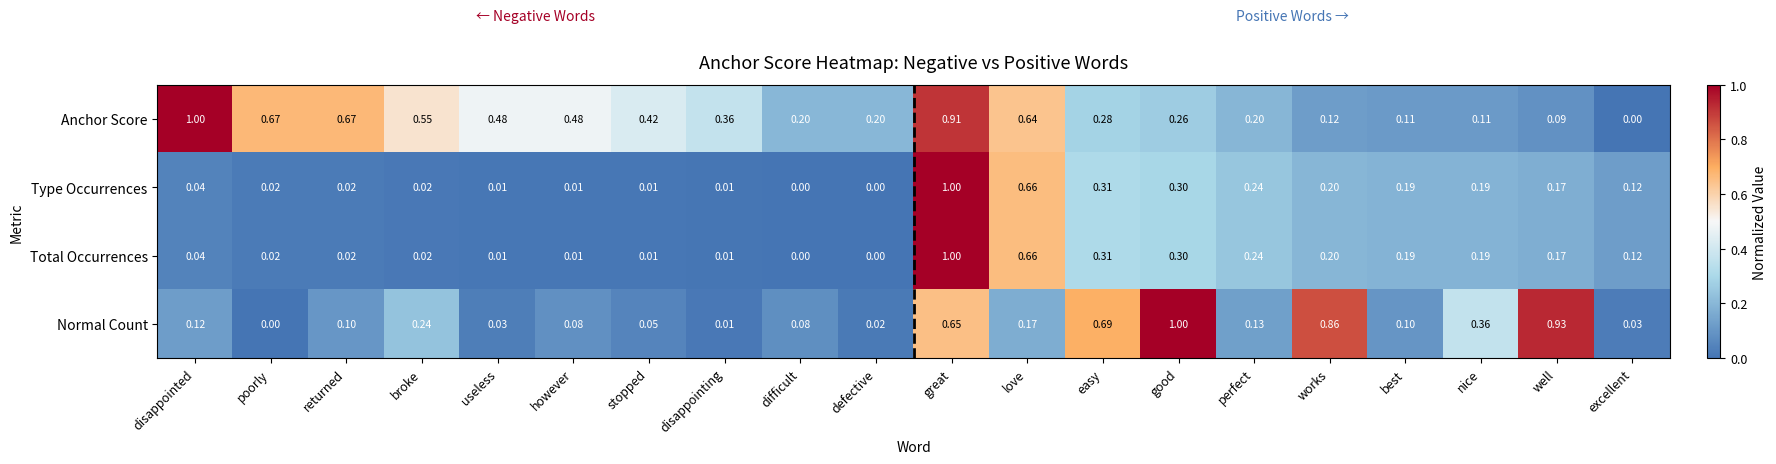

At which label does Normal Count reach its minimum?

poorly